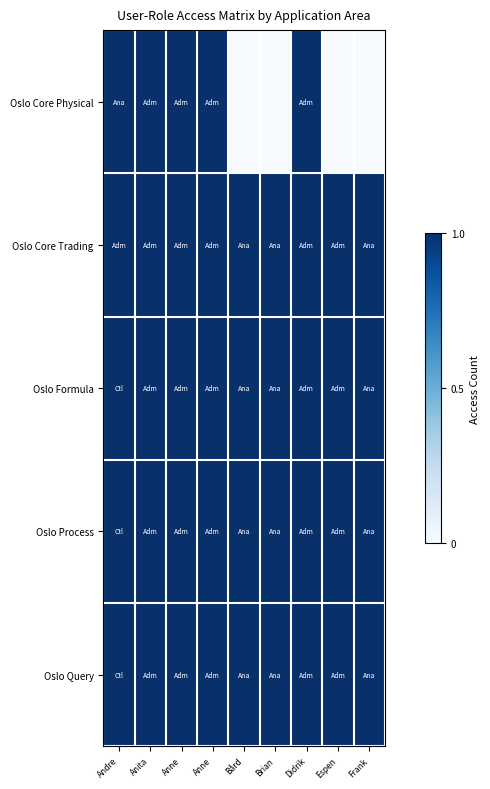

Rank the series at Didrik from lowest to highest value.

Oslo Core Physical, Oslo Core Trading, Oslo Formula, Oslo Process, Oslo Query